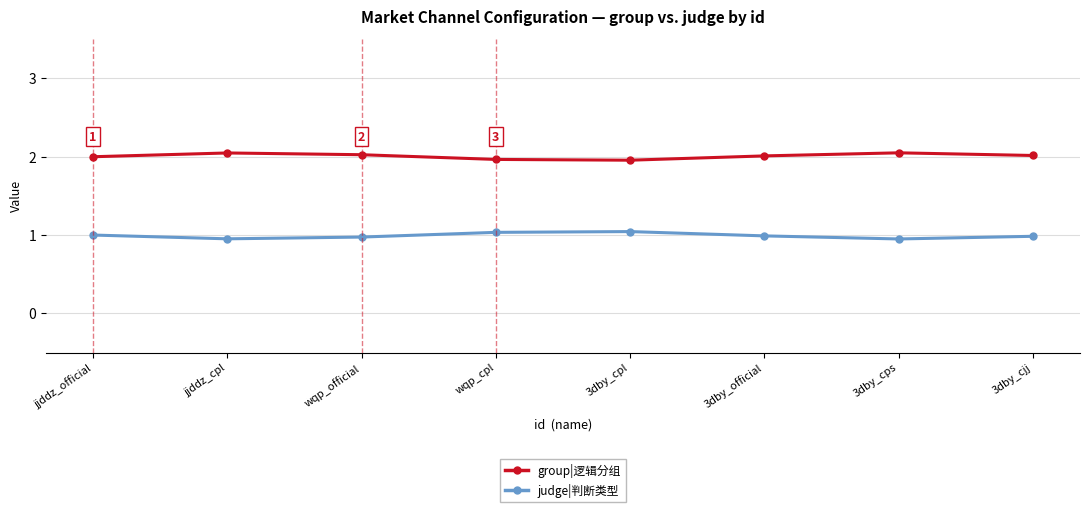

Which series has the largest total across all categories?

group|逻辑分组